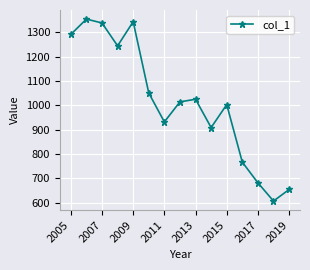

What is the minimum value shown in the chart?

606.5